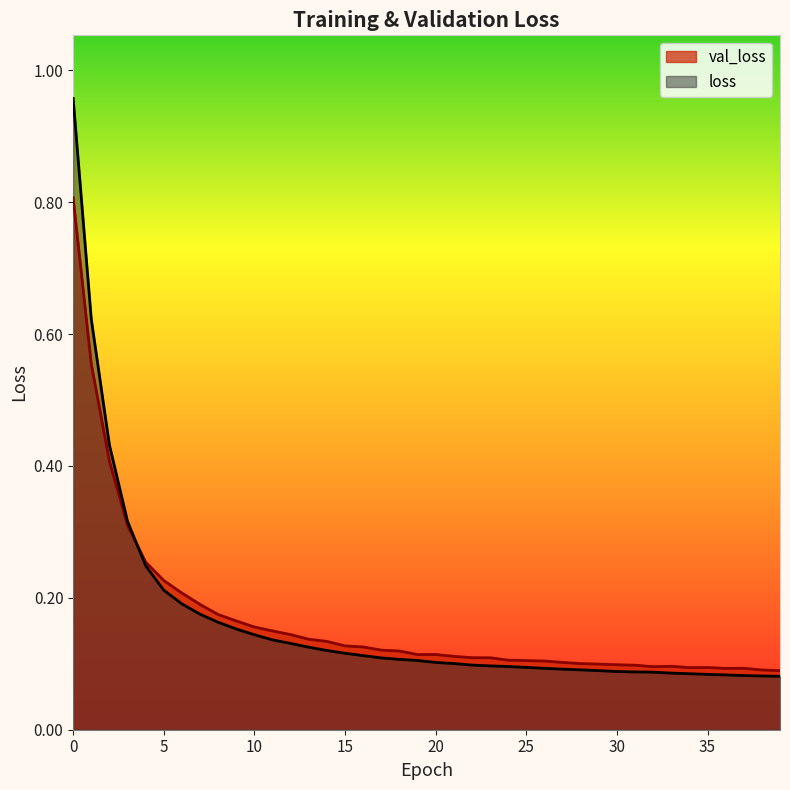

Count the number of categories in the chart.

40